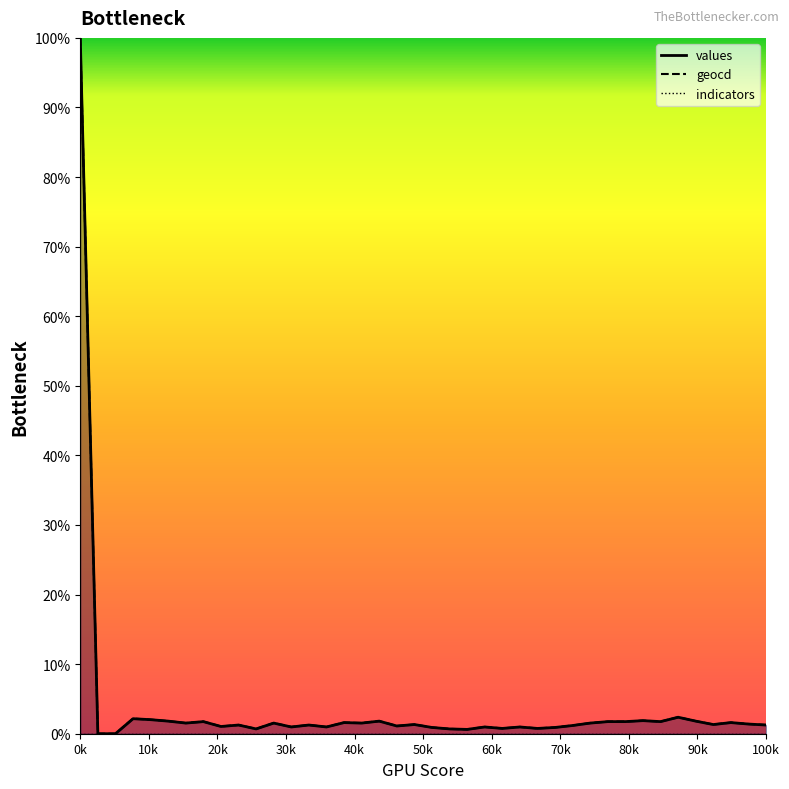

At how many categories does at least one series exceed 0?

38